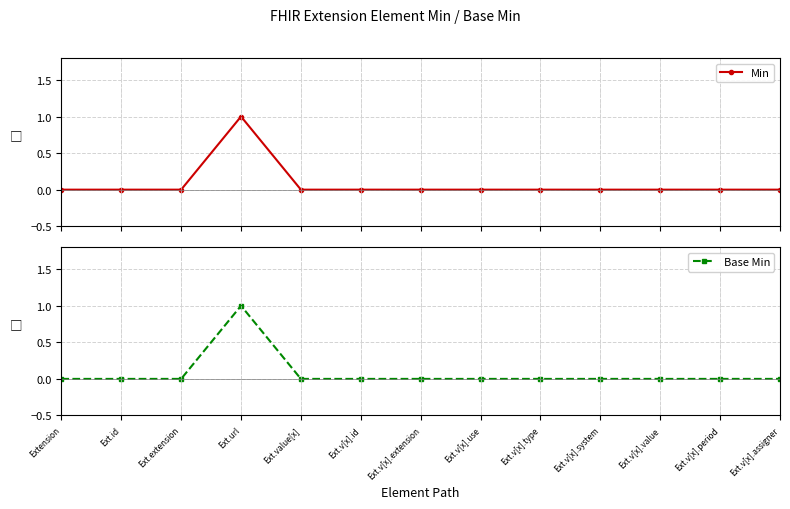

Is it true that Base Min equals 0 at Ext.value[x]?

True